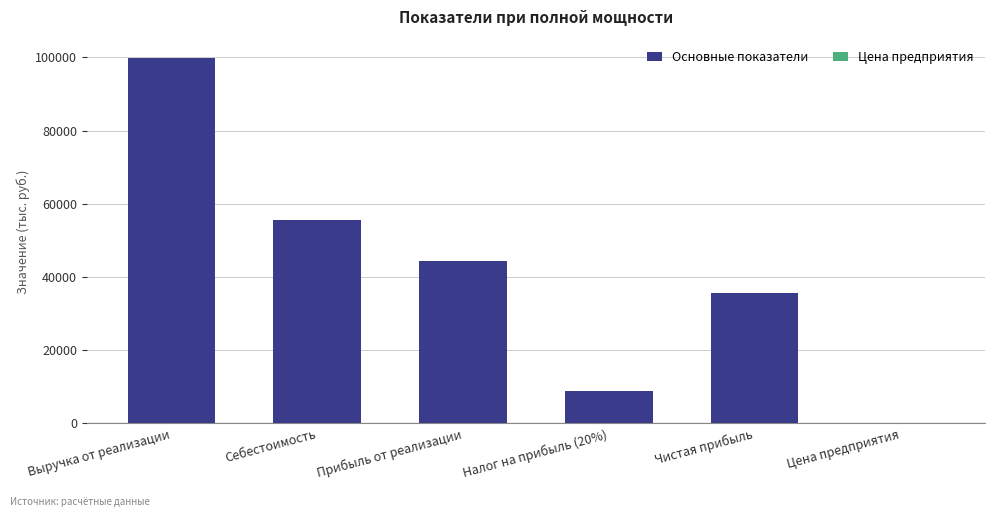

What is the difference between the second highest and second lowest values?

19974.3